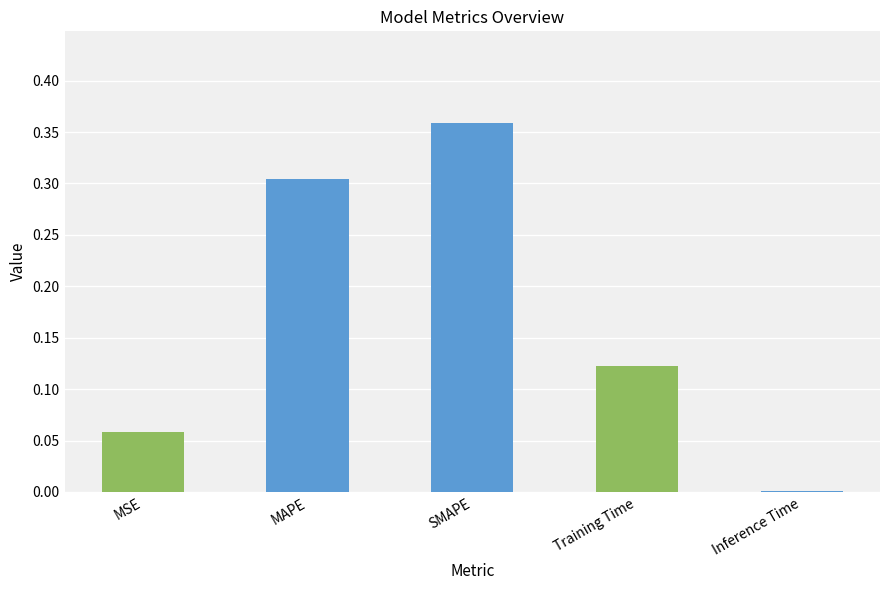

What is the approximate value at MAPE?

0.3